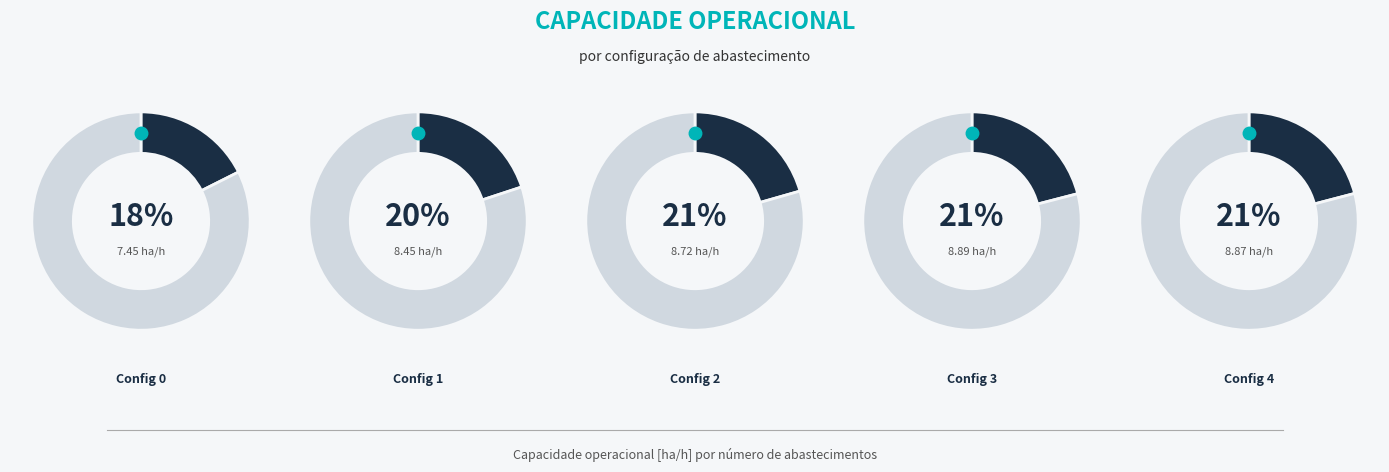

Does 0 represent more than half of the total?

No